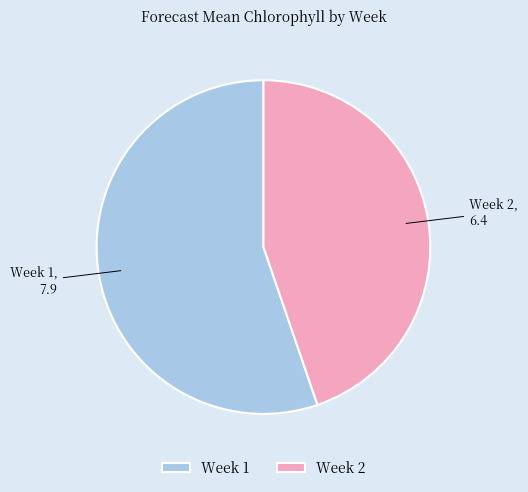

Count the number of slices in the pie.

2